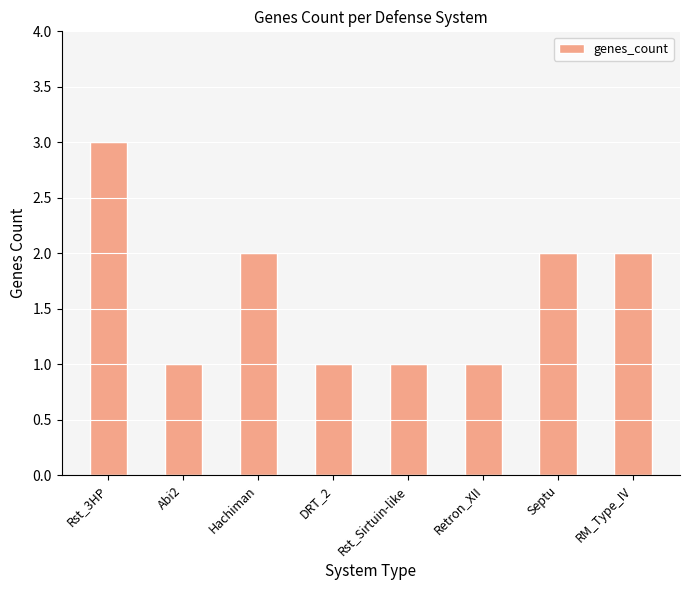

What is the sum of all values?

13